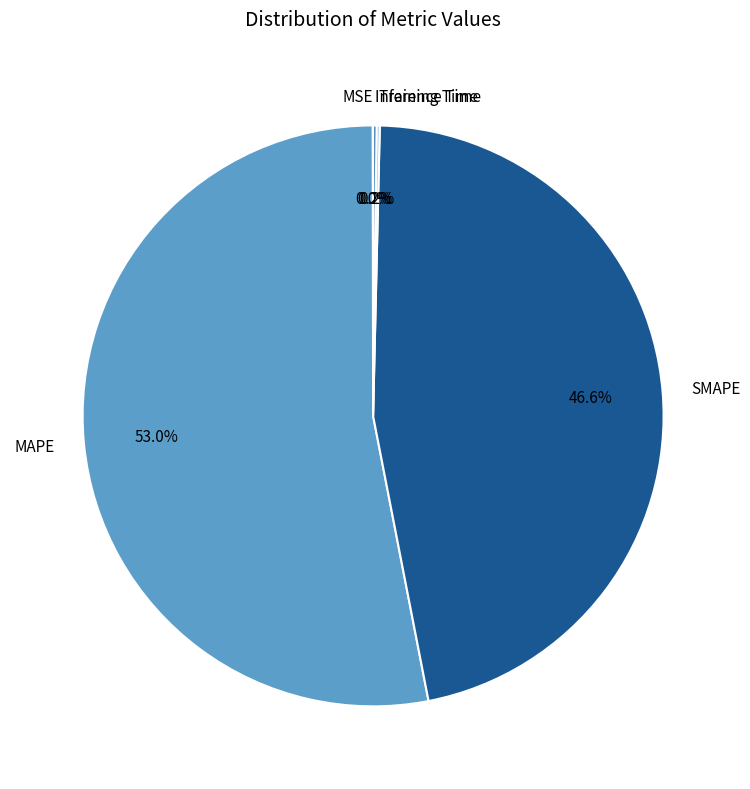

How much of the chart is everything except MAPE?

47.0%